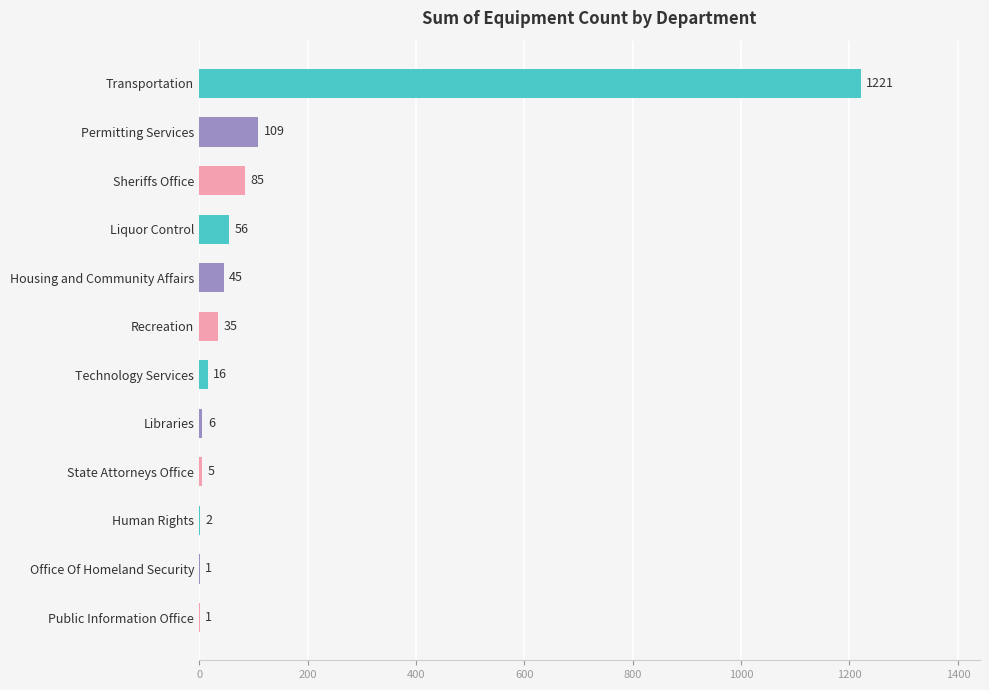

What is the change in value from Sheriffs Office to Office Of Homeland Security?

-84